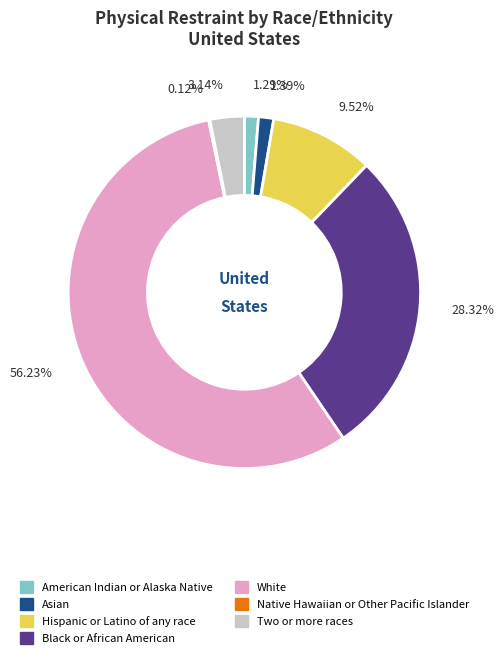

To the nearest percent, what percentage of the pie is Asian?

1%